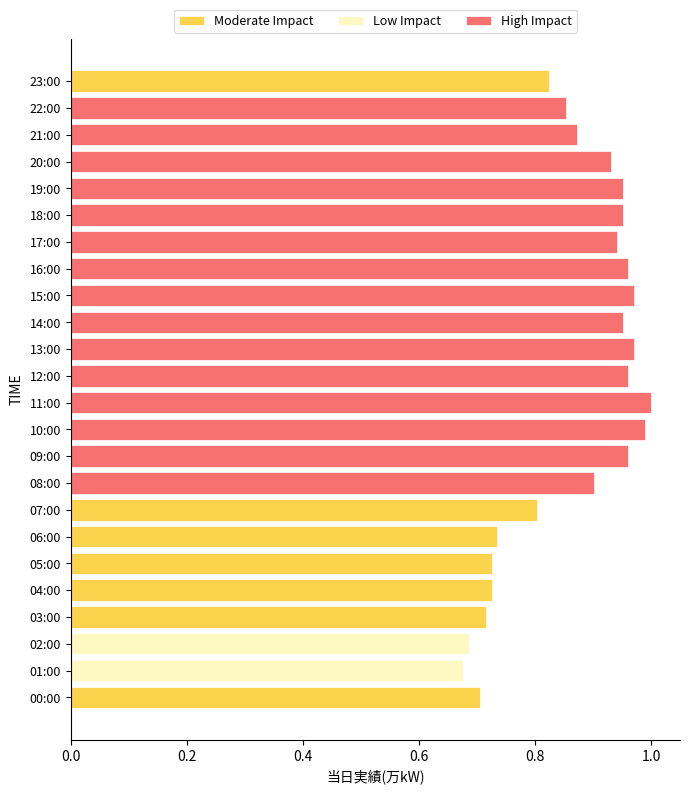

Are the bars horizontal?

Yes